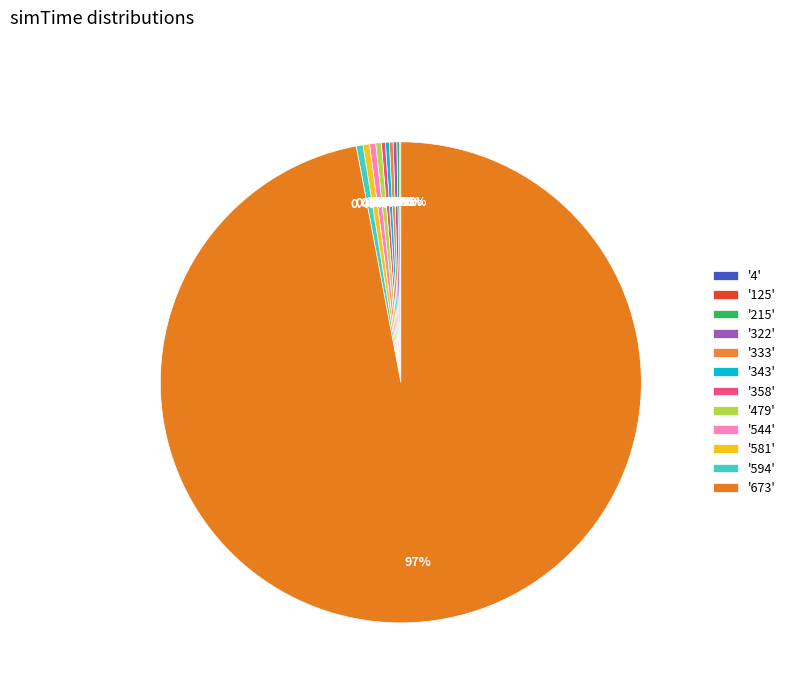

Which category accounts for the majority?

'673'